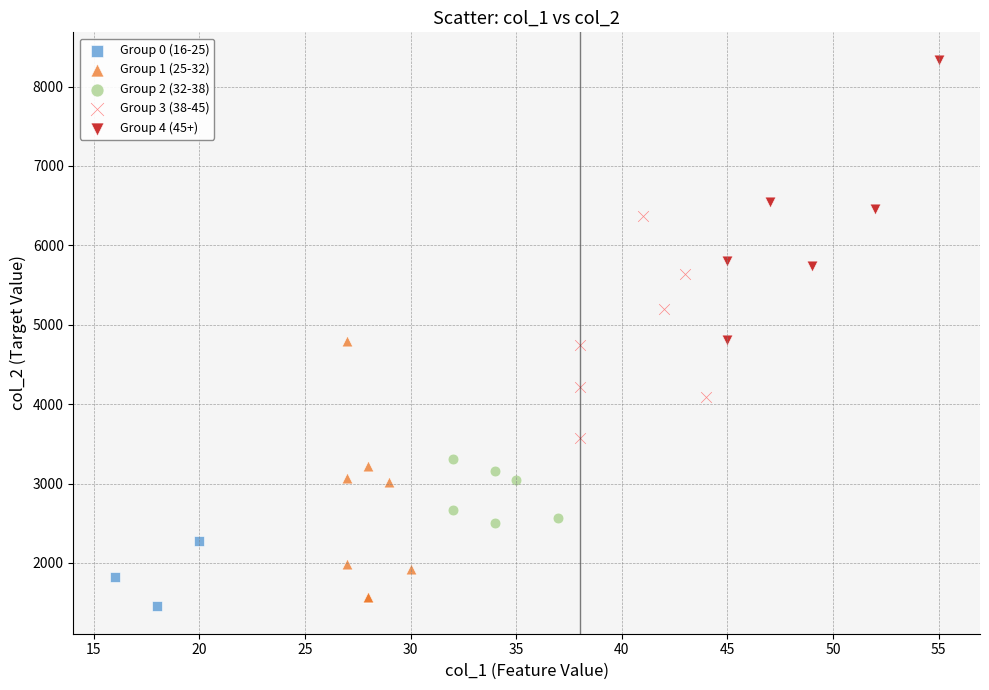

Which series reaches the maximum Y coordinate?

Group 4 (45+)